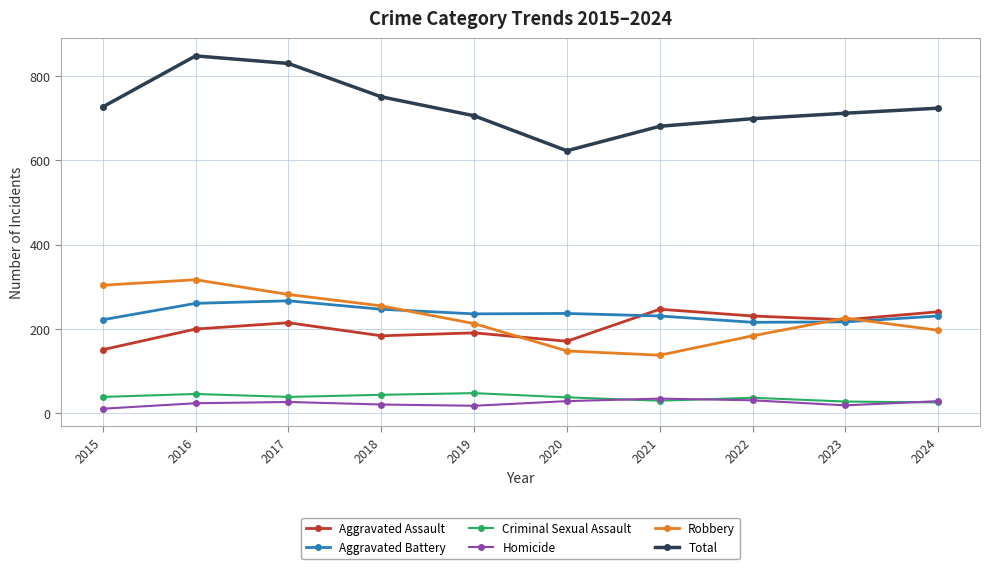

Which series has the largest total across all categories?

Total